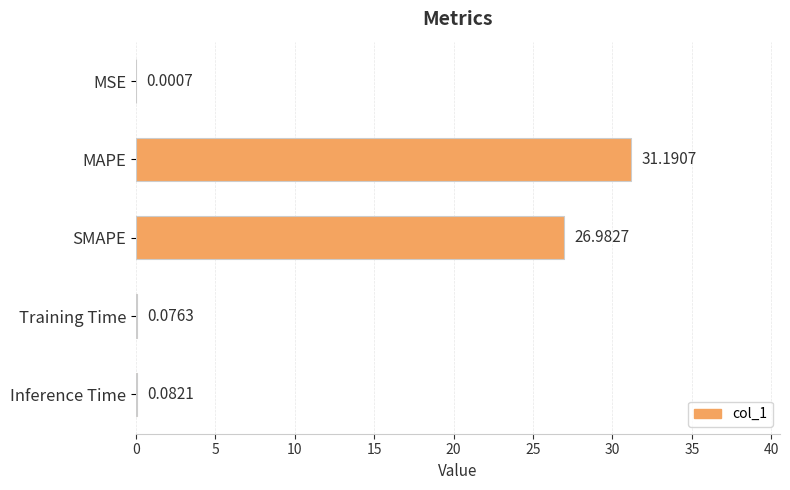

How many series are shown in this chart?

1